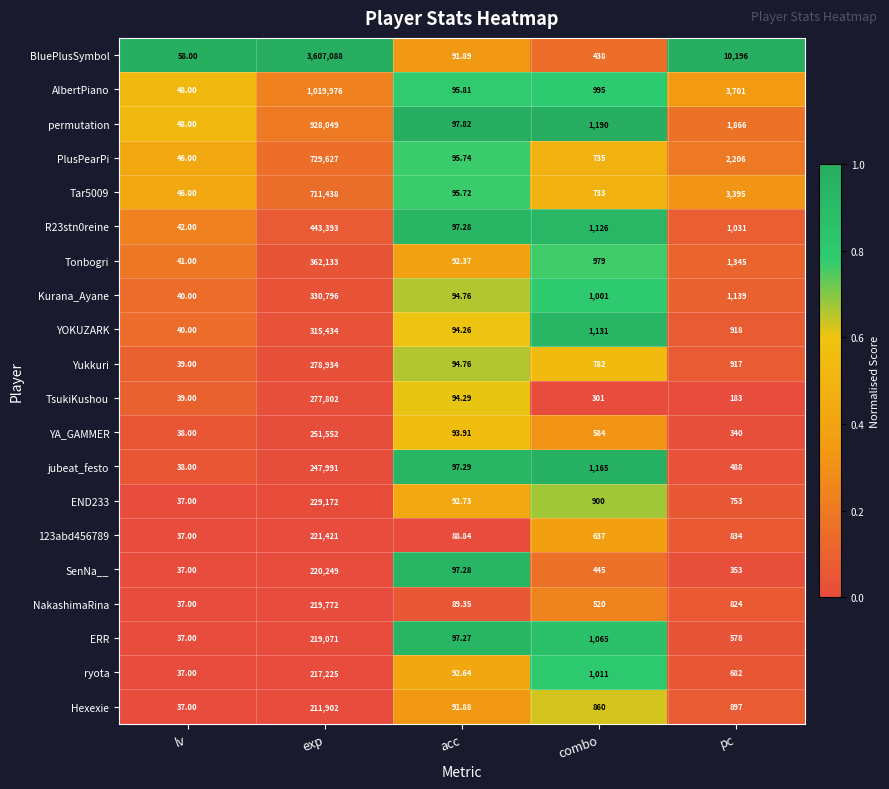

Which series has the widest spread of values?

BluePlusSymbol